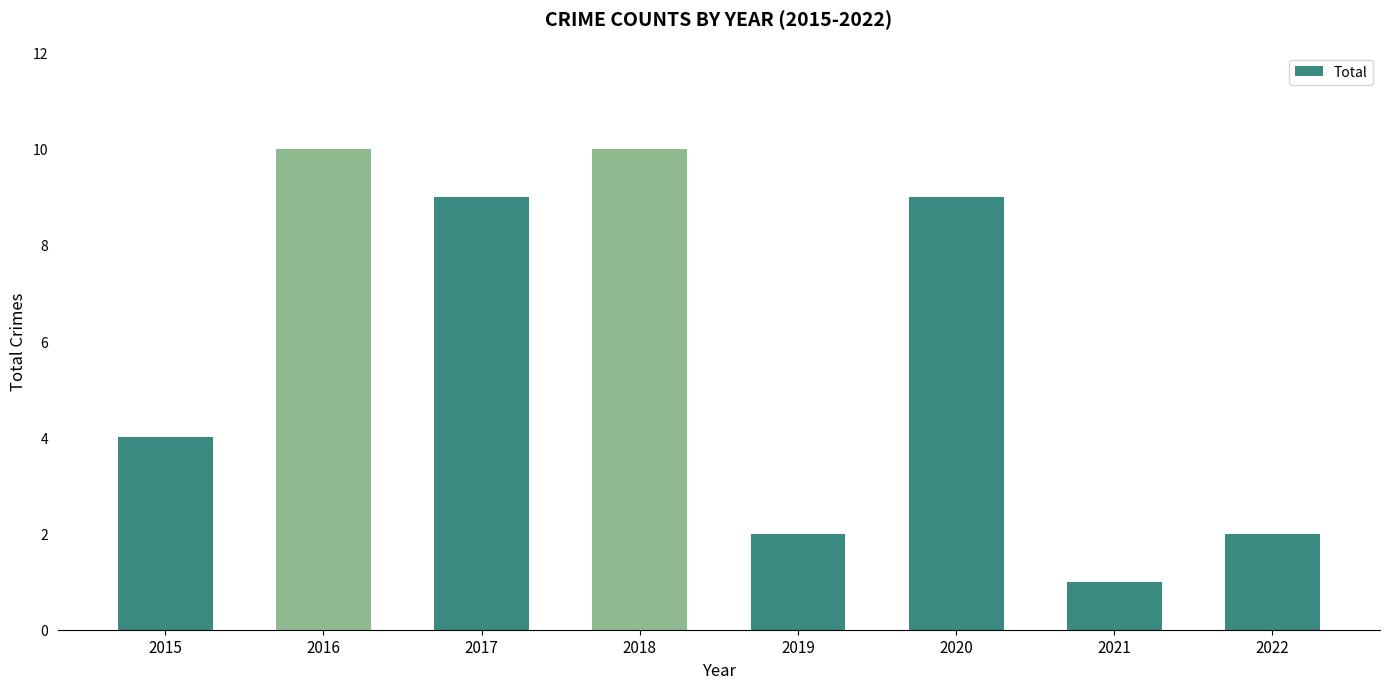

Reading left to right, extract all data points from this chart.

4	10	9	10	2	9	1	2